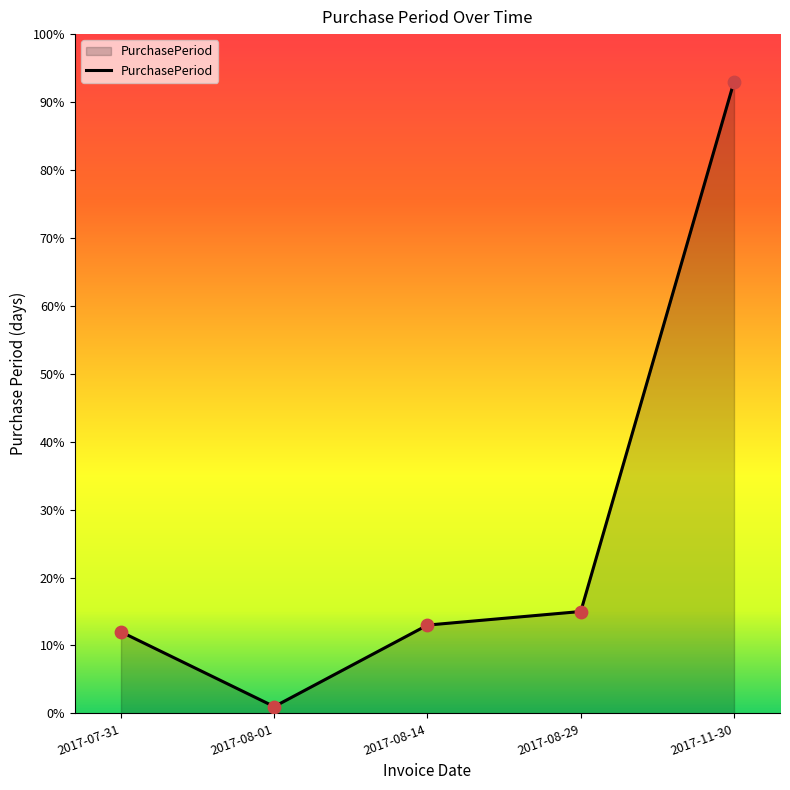

Which has a higher value, 2017-08-14 or 2017-08-29?

2017-08-29